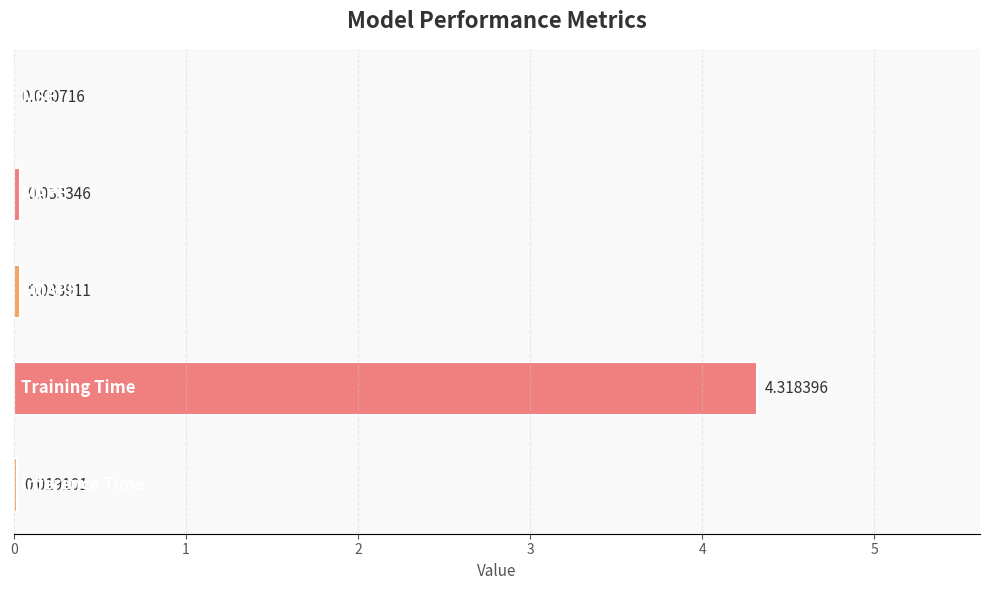

Rank the categories by value from highest to lowest.

3, 2, 1, 4, 0